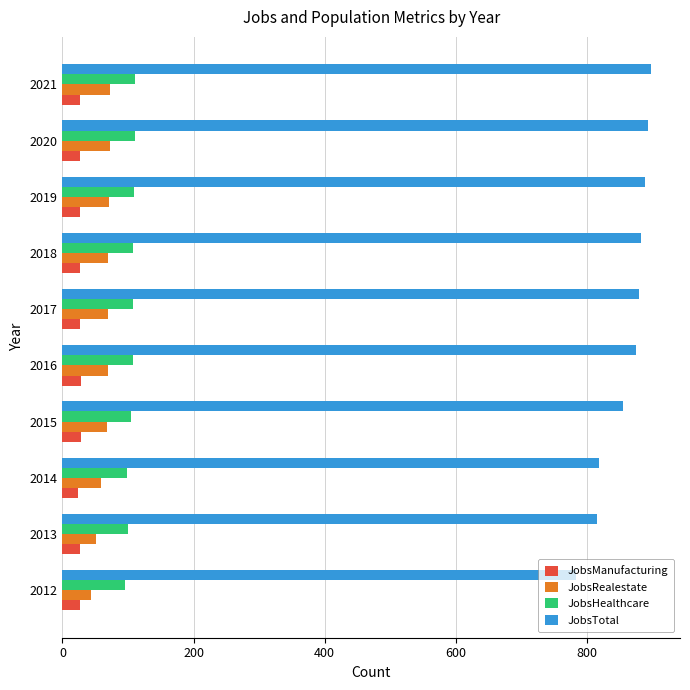

What is the total value across all series at 2020?

1102